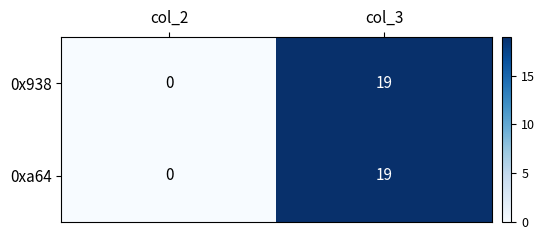

At which label is 0xa64 closest to 9?

col_2